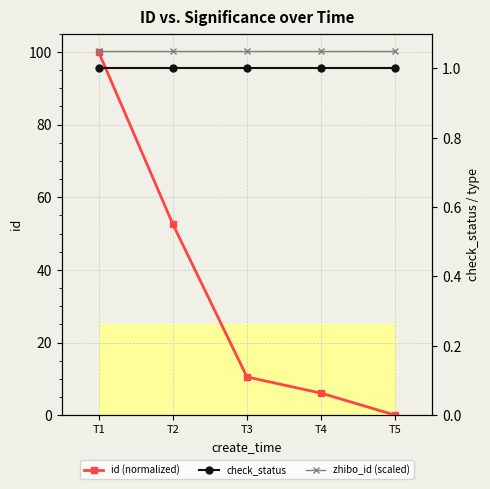

Is it true that id (normalized) equals 16.7 at T3?

False